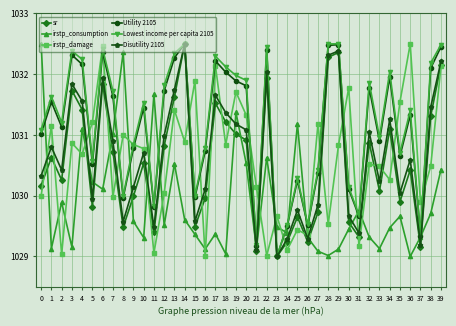

Rank the series at 2 from lowest to highest value.

irstp_damage, irstp_consumption, sr, Disutility 2105, Utility 2105, Lowest income per capita 2105